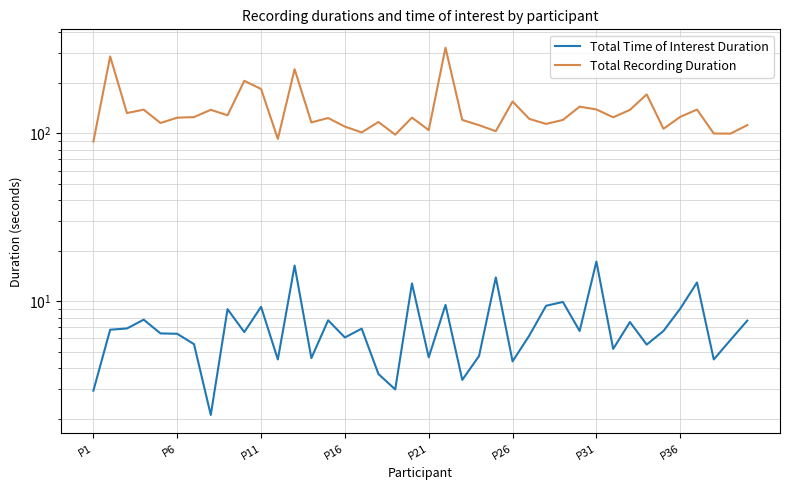

At how many categories does at least one series exceed 143?

8